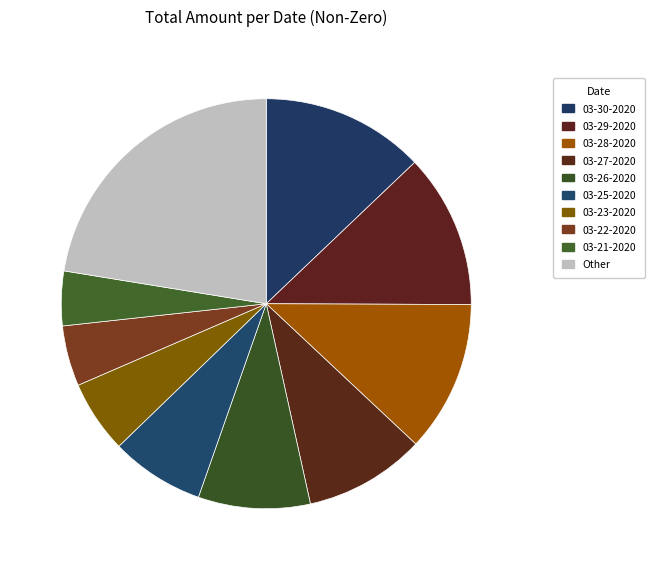

How many slices are in this pie chart?

10